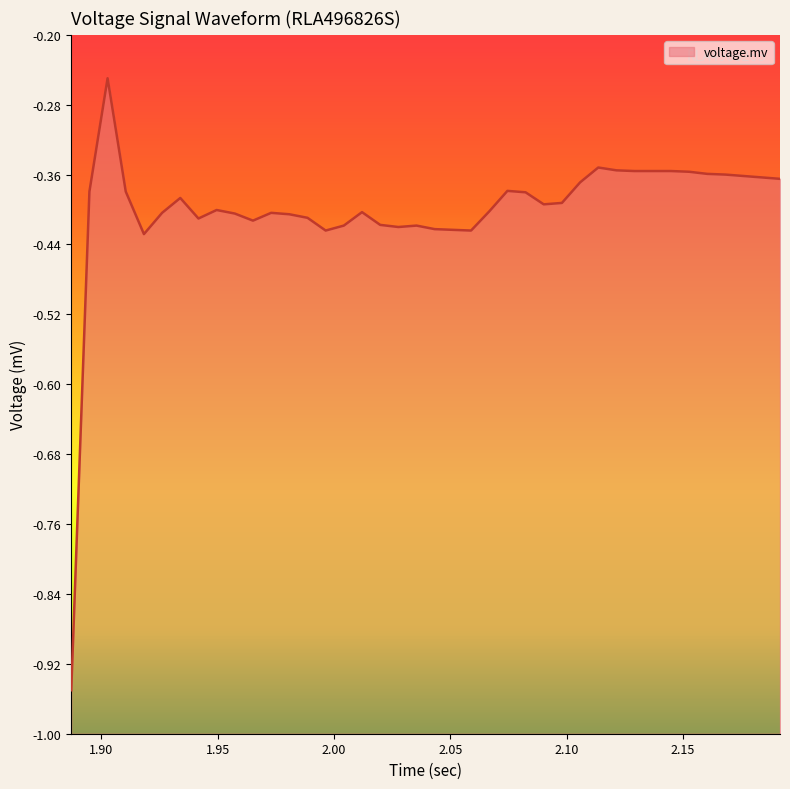

What is the difference between the maximum and minimum values?

0.7